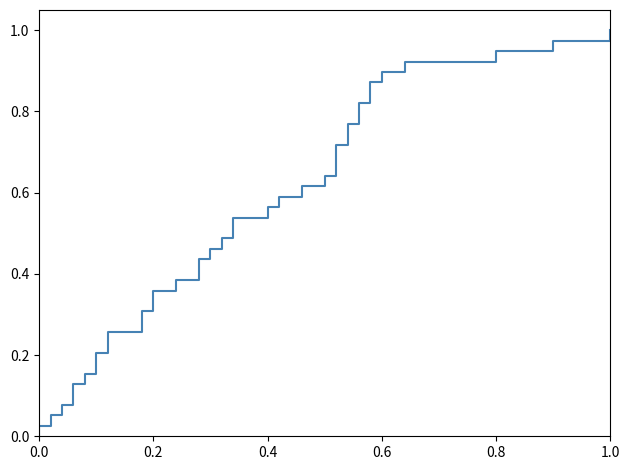

The value at 18 is 0.3. True or false?

False